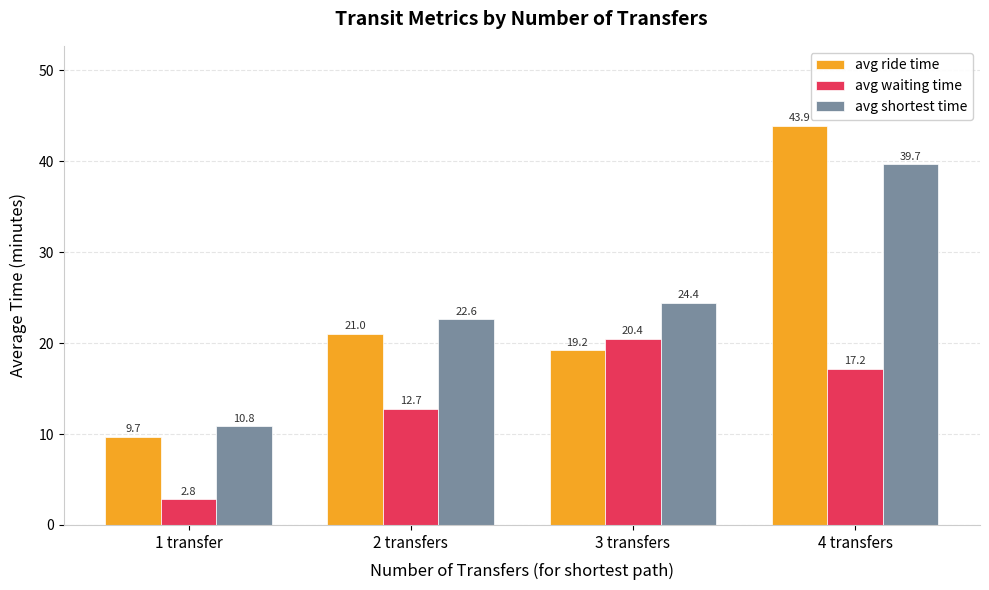

Rank the series by their maximum value, from highest to lowest.

avg ride time, avg shortest time, avg waiting time